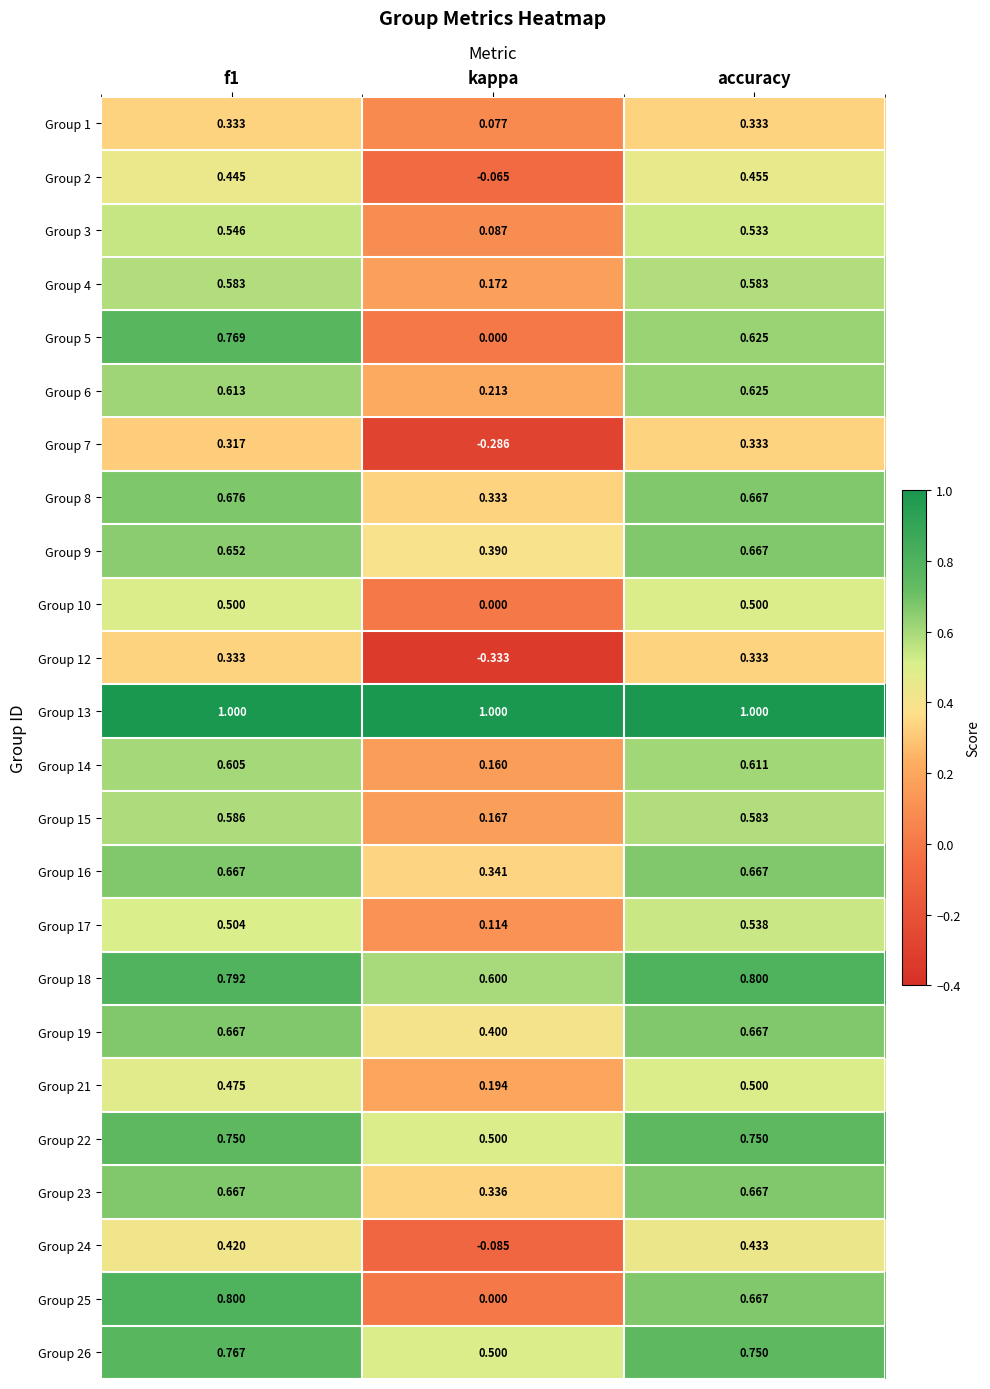

At which label does Group 24 reach its minimum?

kappa